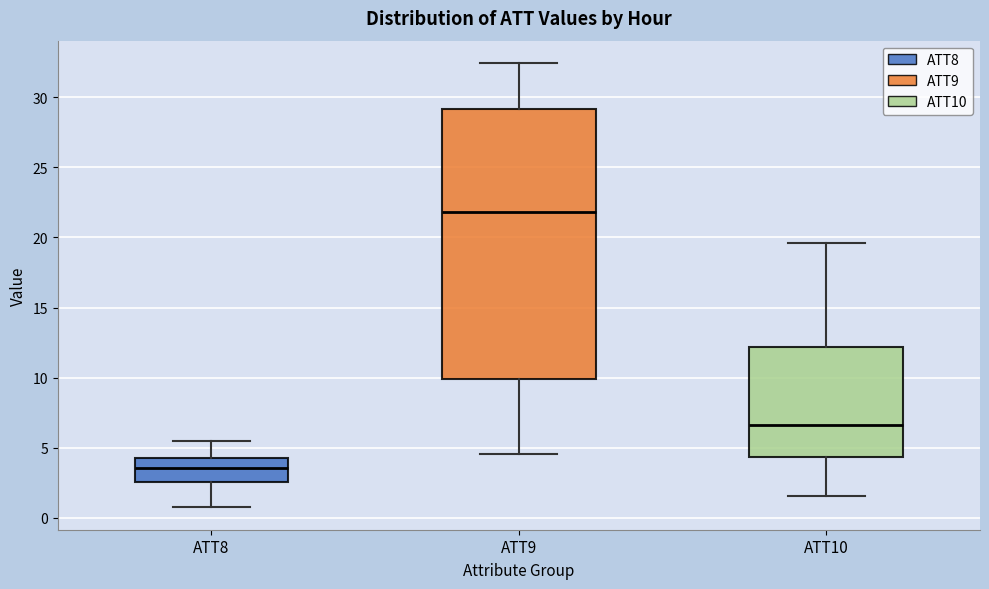

Which box is the tallest, from its lower edge to its upper edge?

ATT9